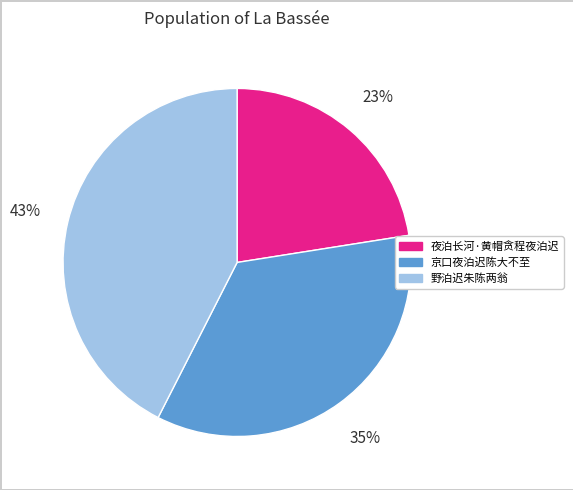

Which category has the smallest portion of the pie?

夜泊长河·黄帽贪程夜泊迟